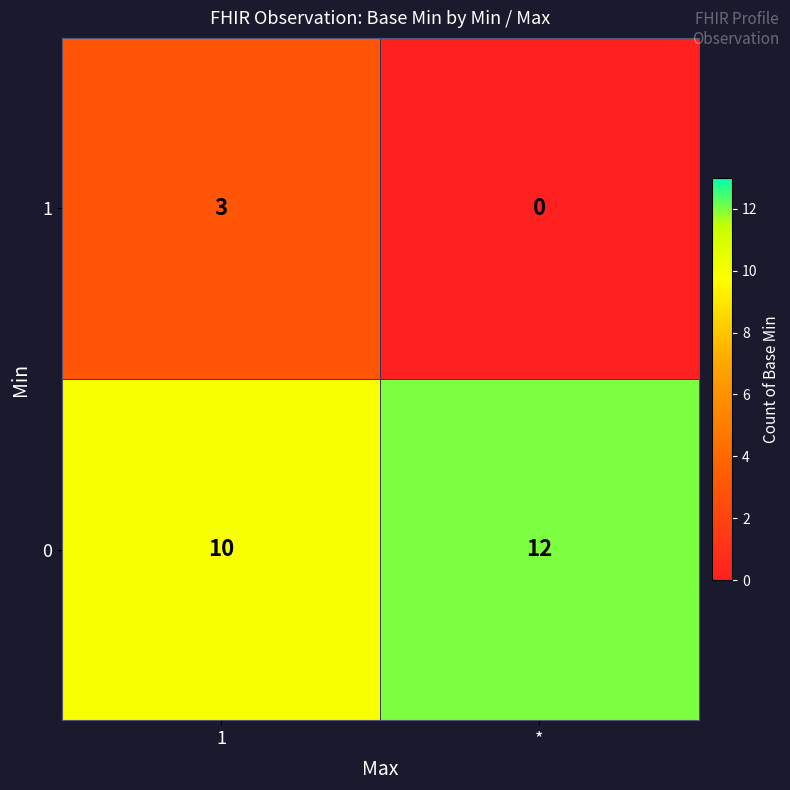

How many values in the 1 series are below 3?

1